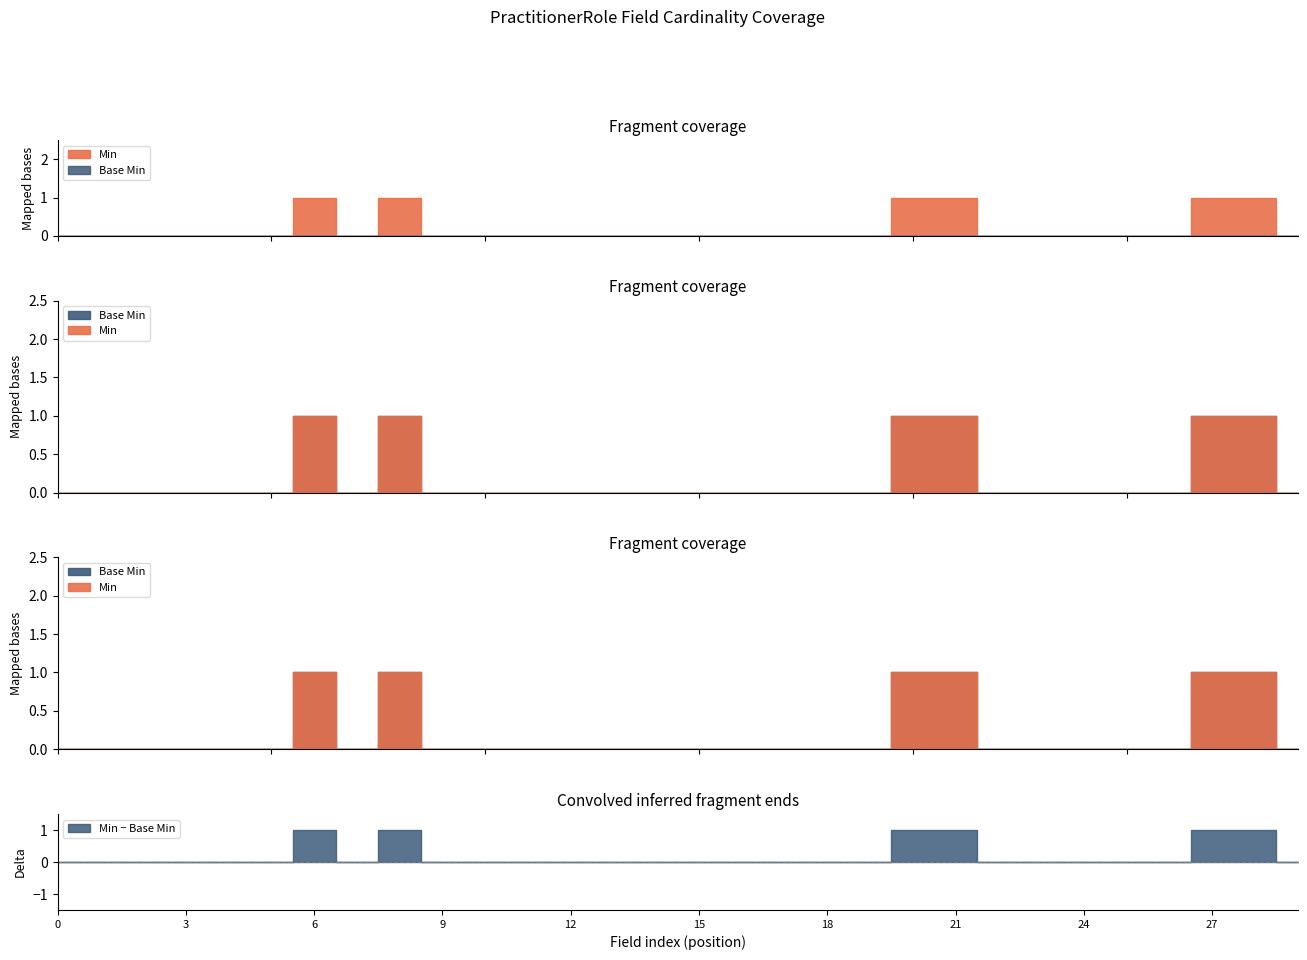

What is the value of the Min point at the 7th from the left?

1